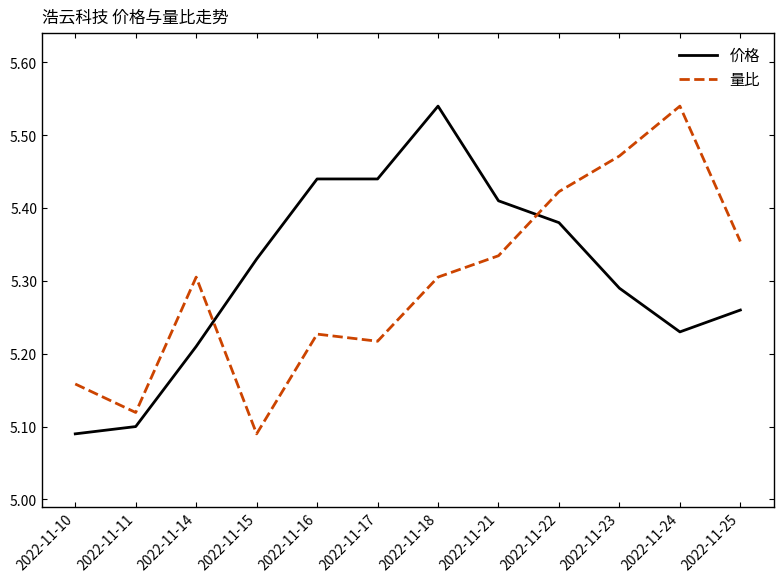

At 2022-11-15, list the series in order from largest to smallest.

价格, 量比